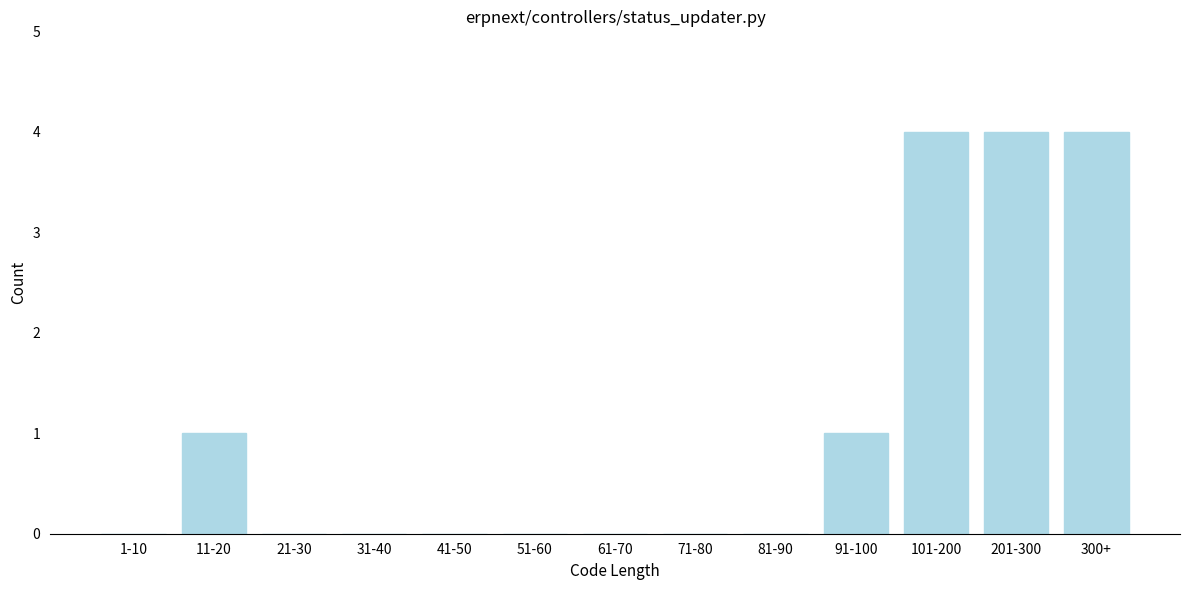

Reading left to right, what are all the values shown in this chart?

1-10=0	11-20=1	21-30=0	31-40=0	41-50=0	51-60=0	61-70=0	71-80=0	81-90=0	91-100=1	101-200=4	201-300=4	300+=4